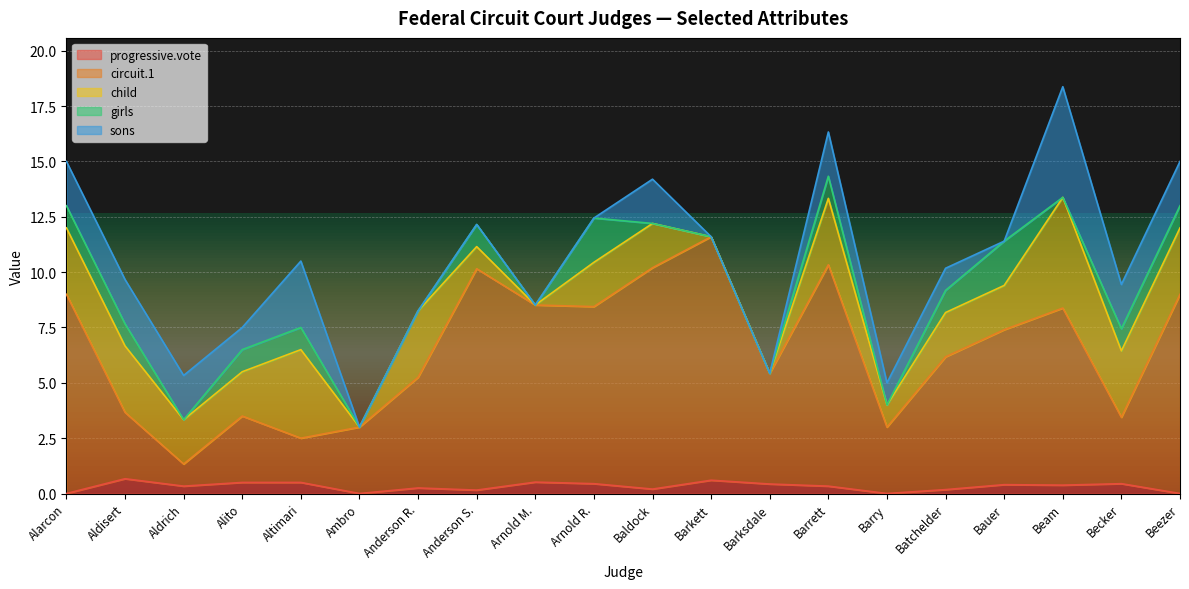

Which series has the largest total across all categories?

circuit.1